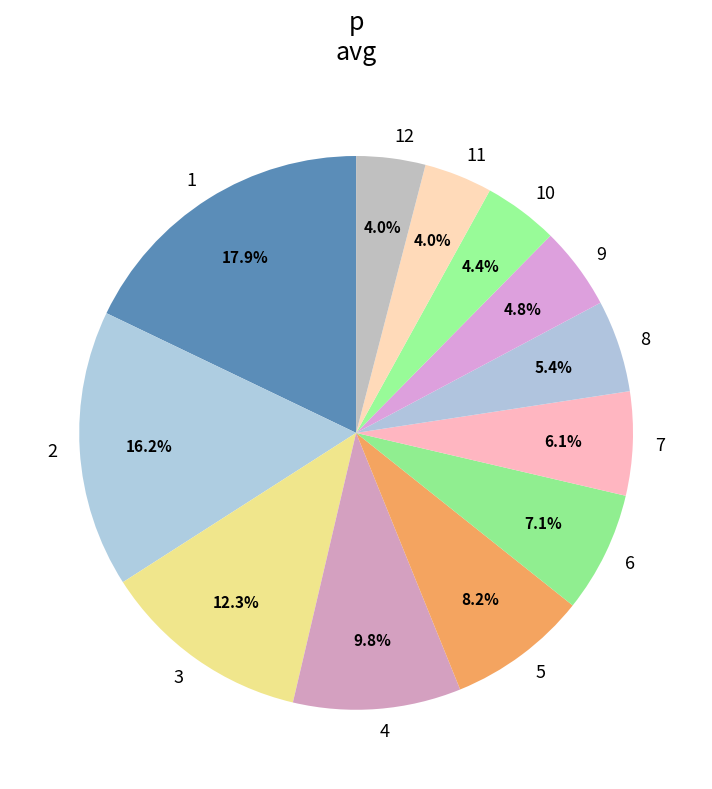

To the nearest percent, what is the difference between the largest and smallest slice percentages?

14%